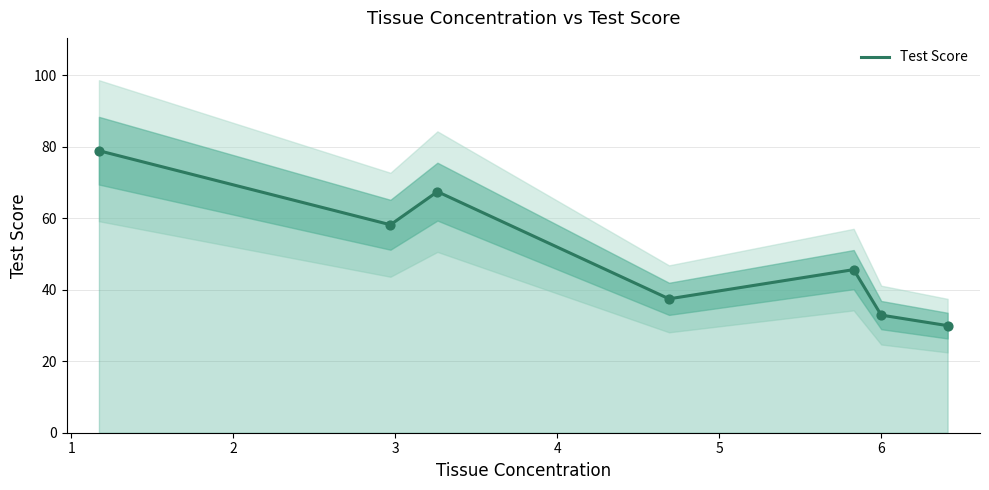

What is the lowest value of the Test Score series?

30.0